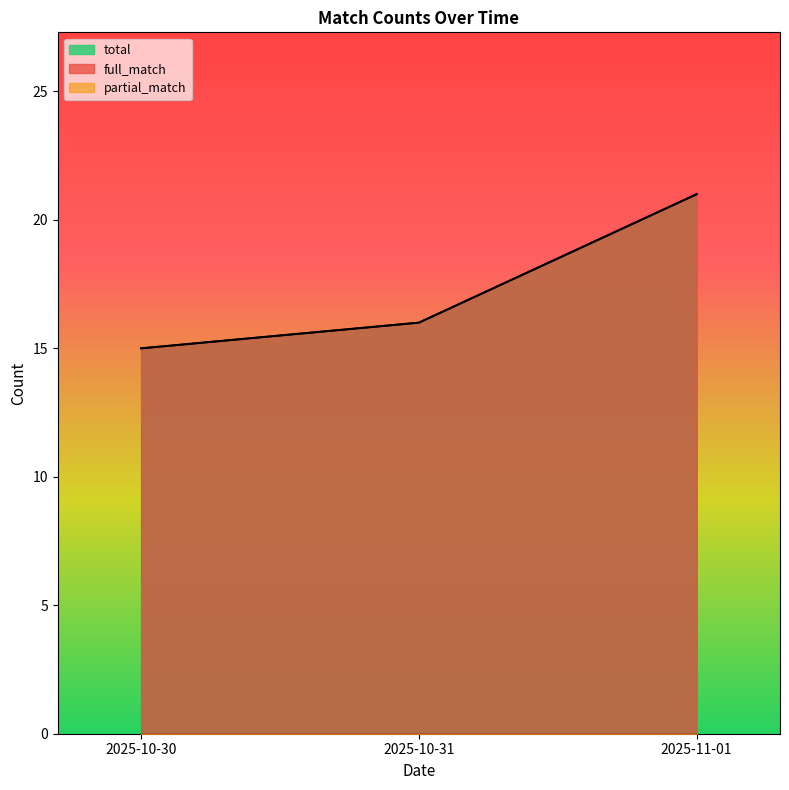

The value of full_match at 2025-10-31 is 10. True or false?

False